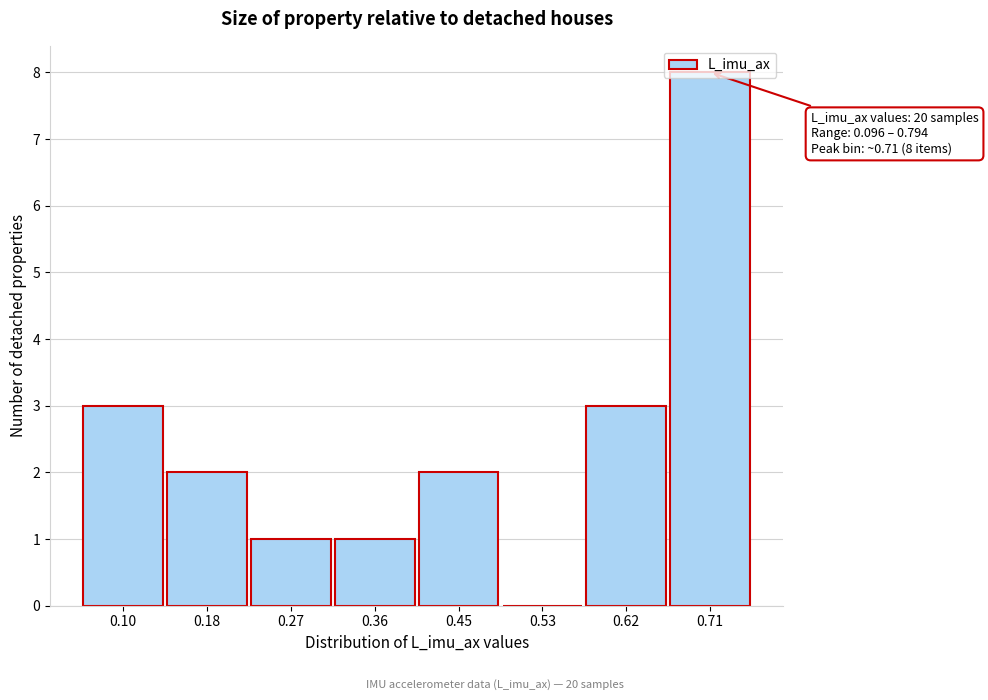

True or false: the data shows 8 at 0.71.

True